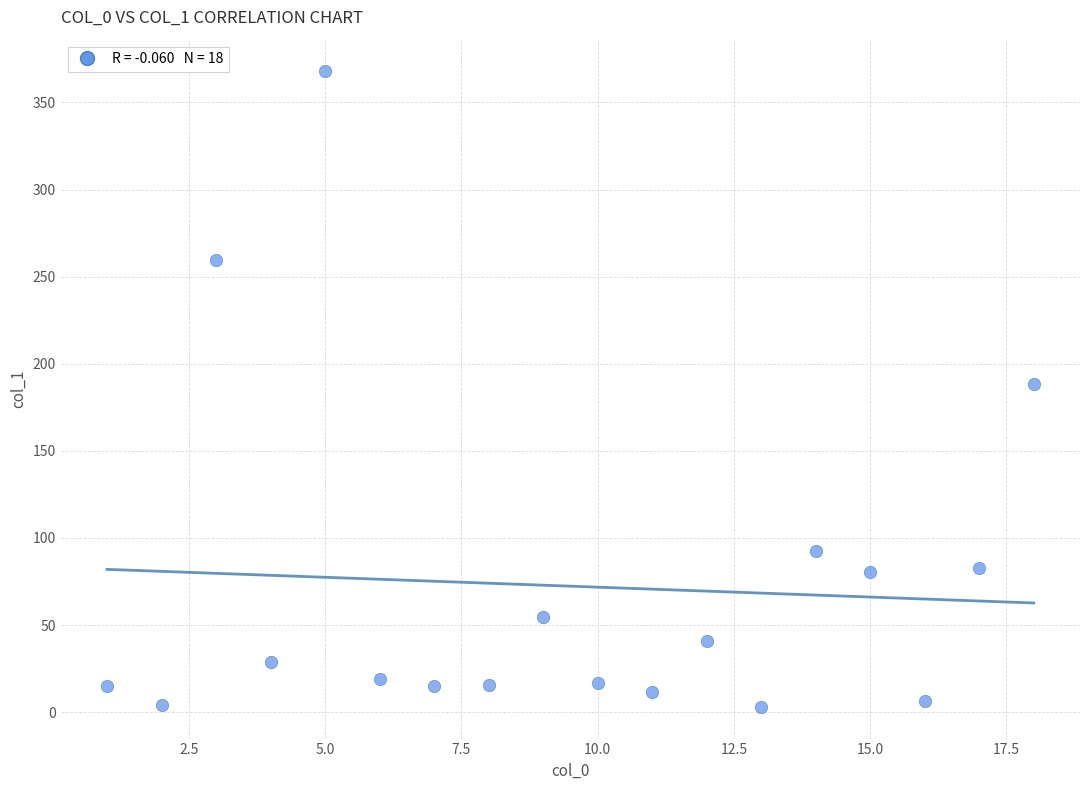

What is the range of Y values (max minus min)?

364.7